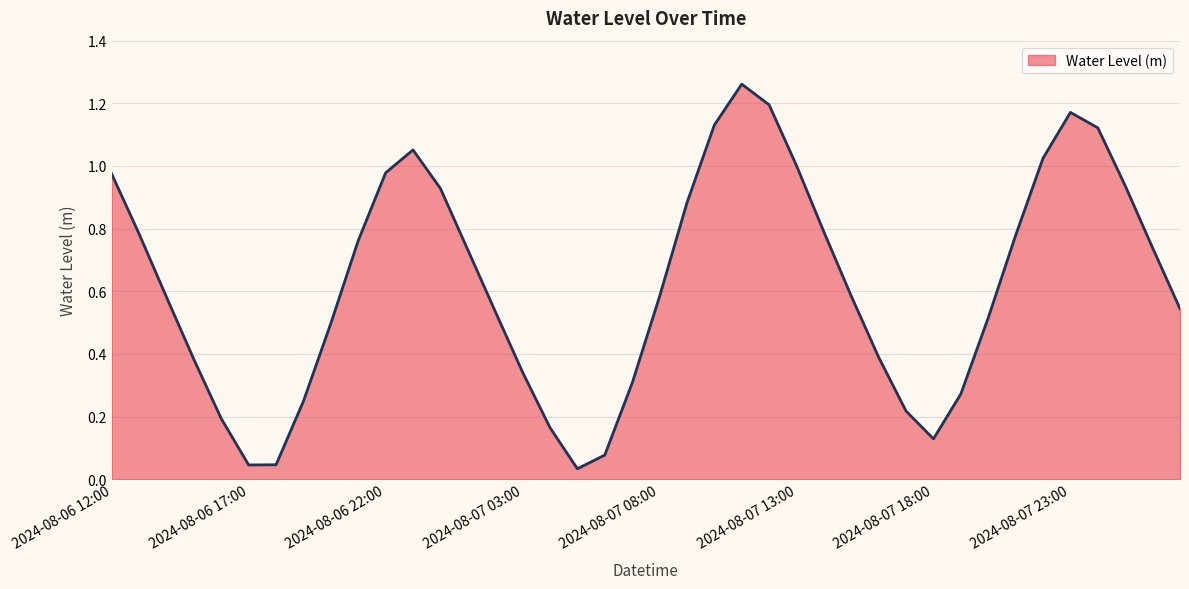

What is the sum of all values?

24.9